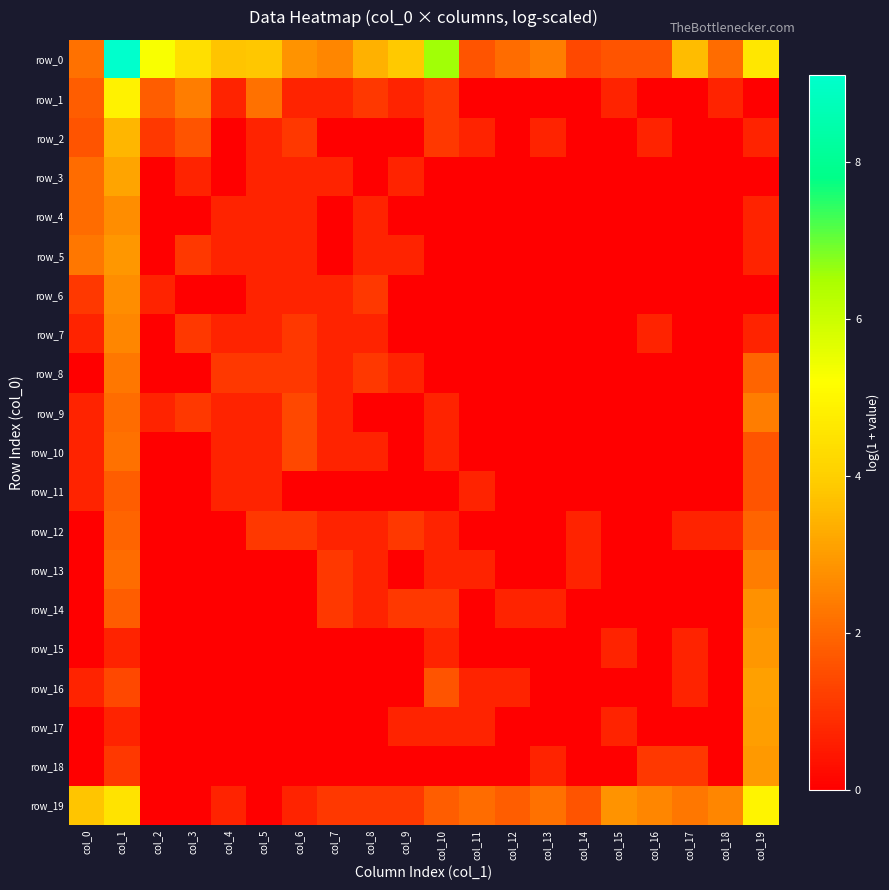

At col_18, list the series in order from largest to smallest.

row_19, row_0, row_1, row_12, row_2, row_3, row_4, row_5, row_6, row_7, row_8, row_9, row_10, row_11, row_13, row_14, row_15, row_16, row_17, row_18